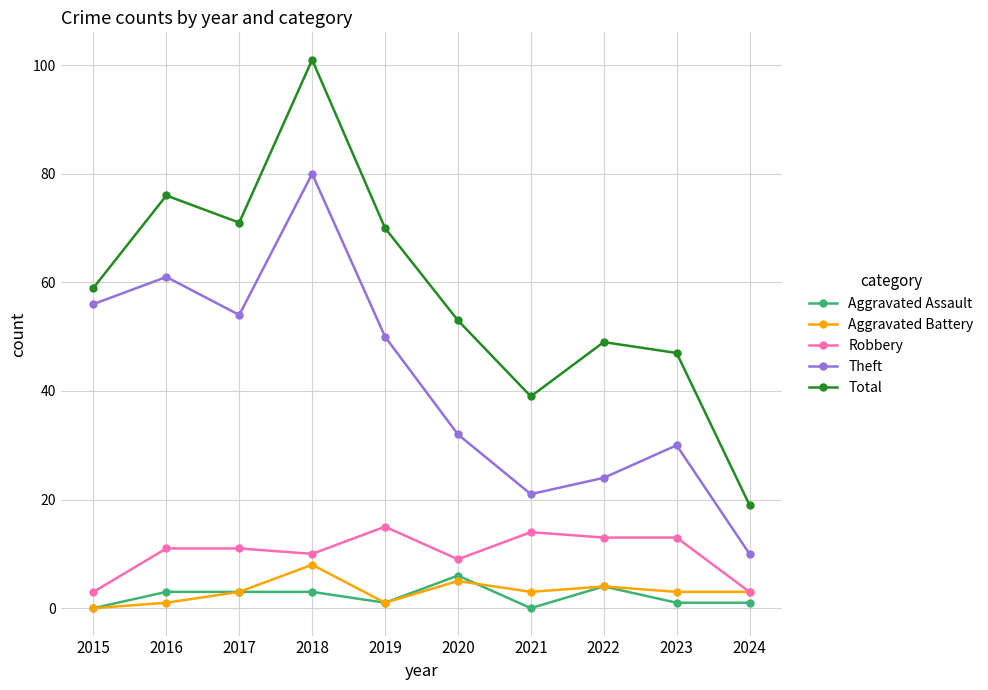

How many lines are shown in the chart?

5